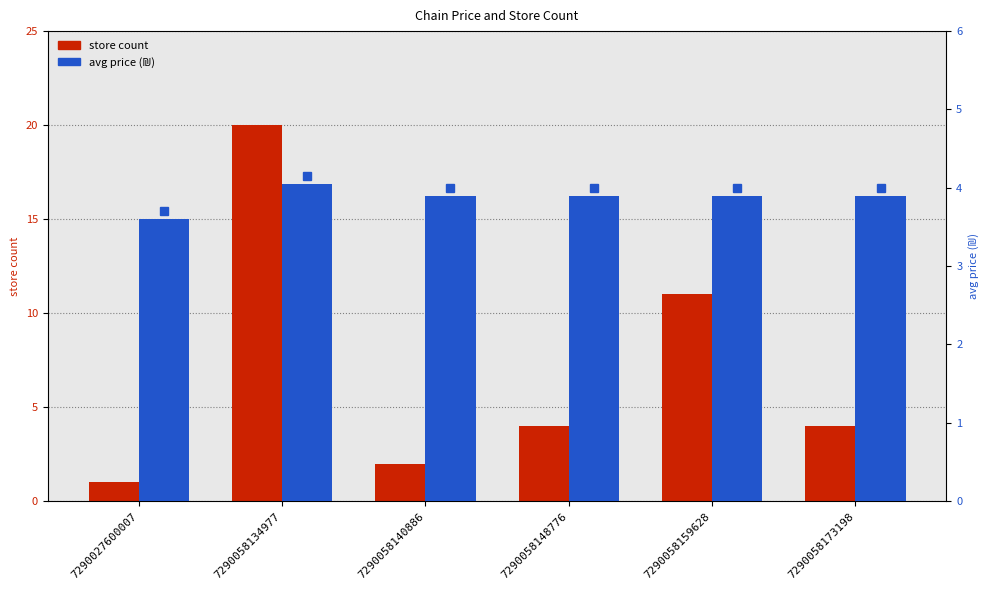

Rank the series by their average value, from highest to lowest.

store count, avg price